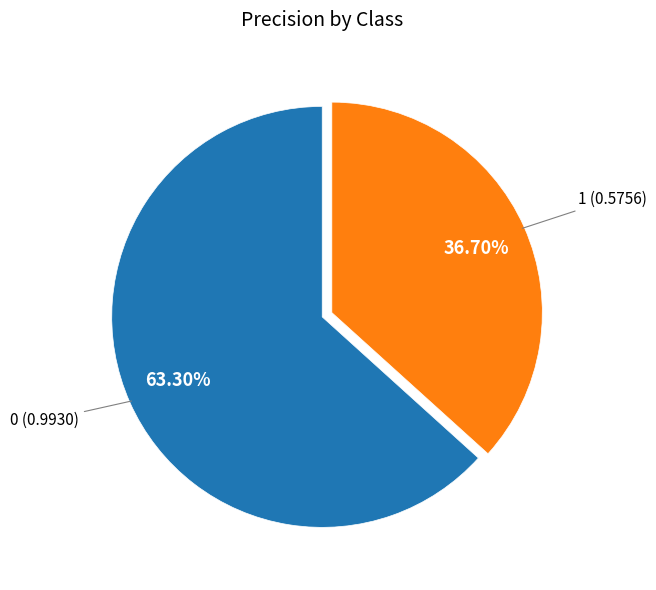

Is there any slice that represents more than half of the pie?

Yes